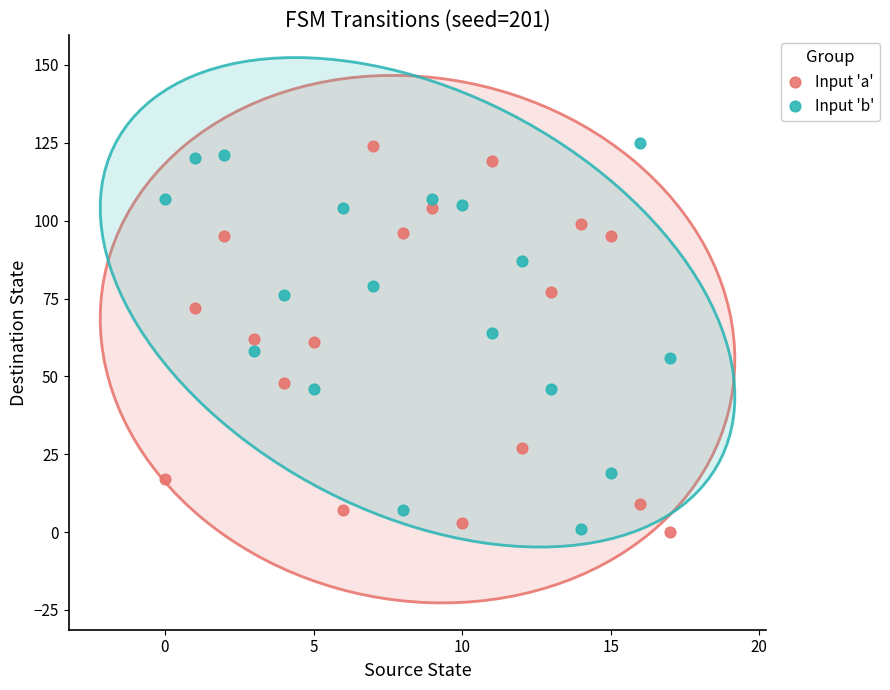

Across all data points, what is the range of Y values (max minus min)?

125